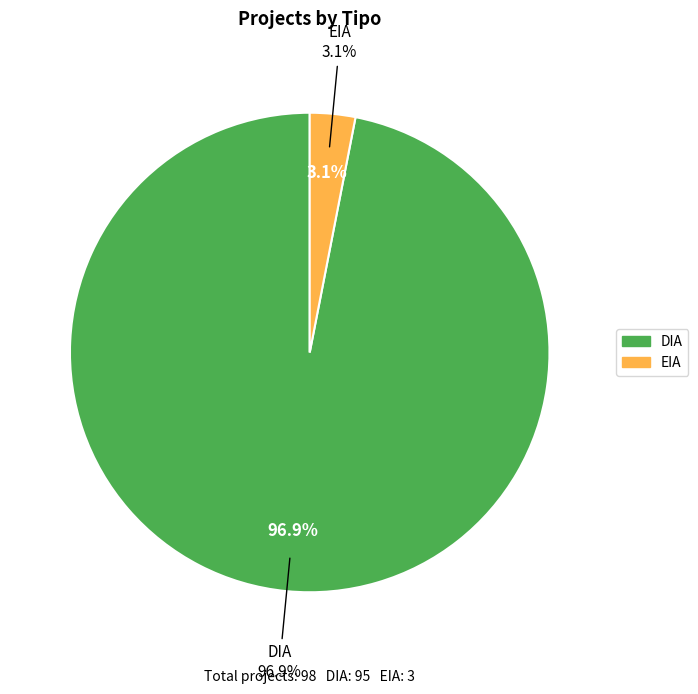

What is the majority slice?

DIA